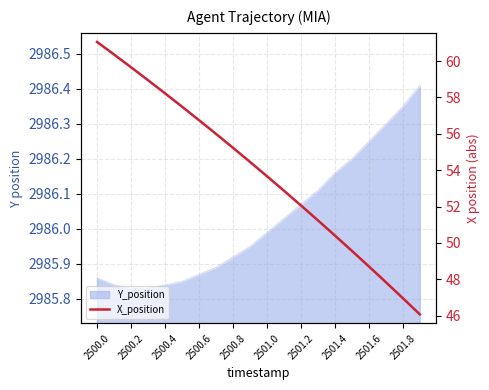

What is the ratio of the value at 2500.4 to the value at 2501.2?

1.1